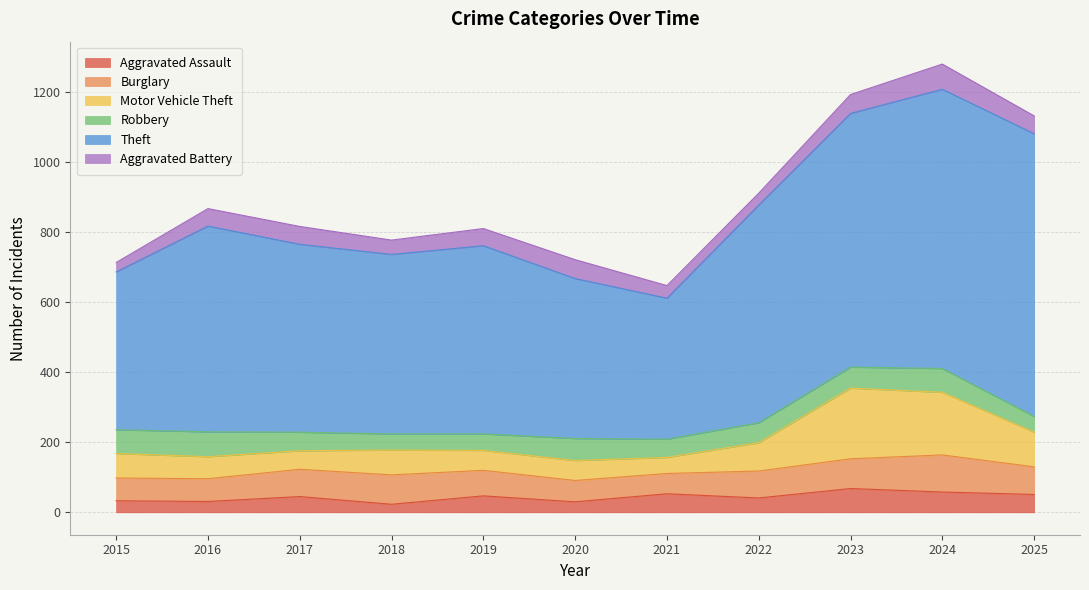

True or false: Aggravated Battery and Robbery cross at least once.

True